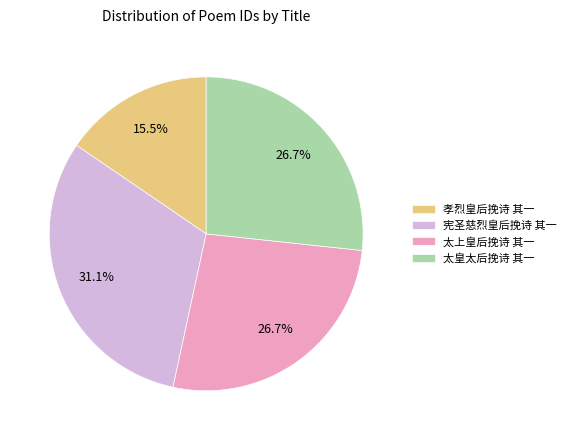

How many slices are in this pie chart?

4